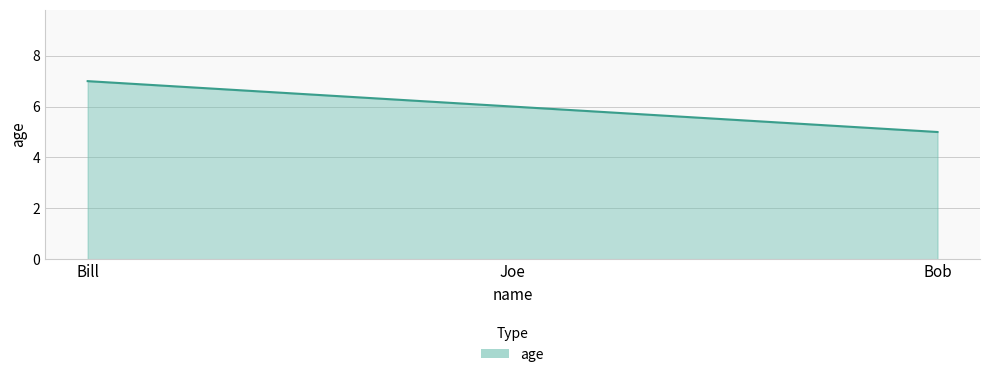

The chart shows a value of 8 at Joe. True or false?

False